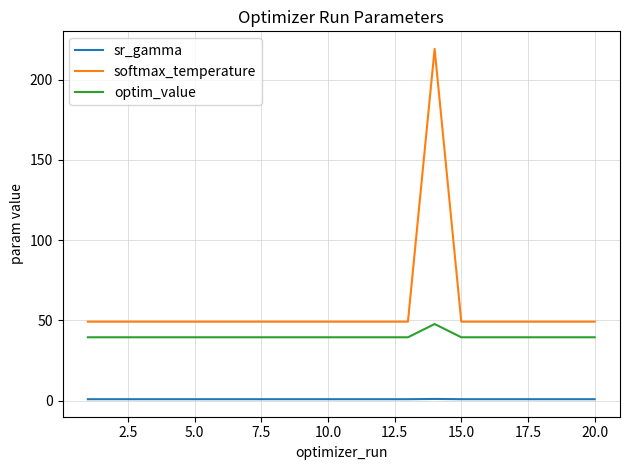

Is this an area chart (filled region under the line)?

No